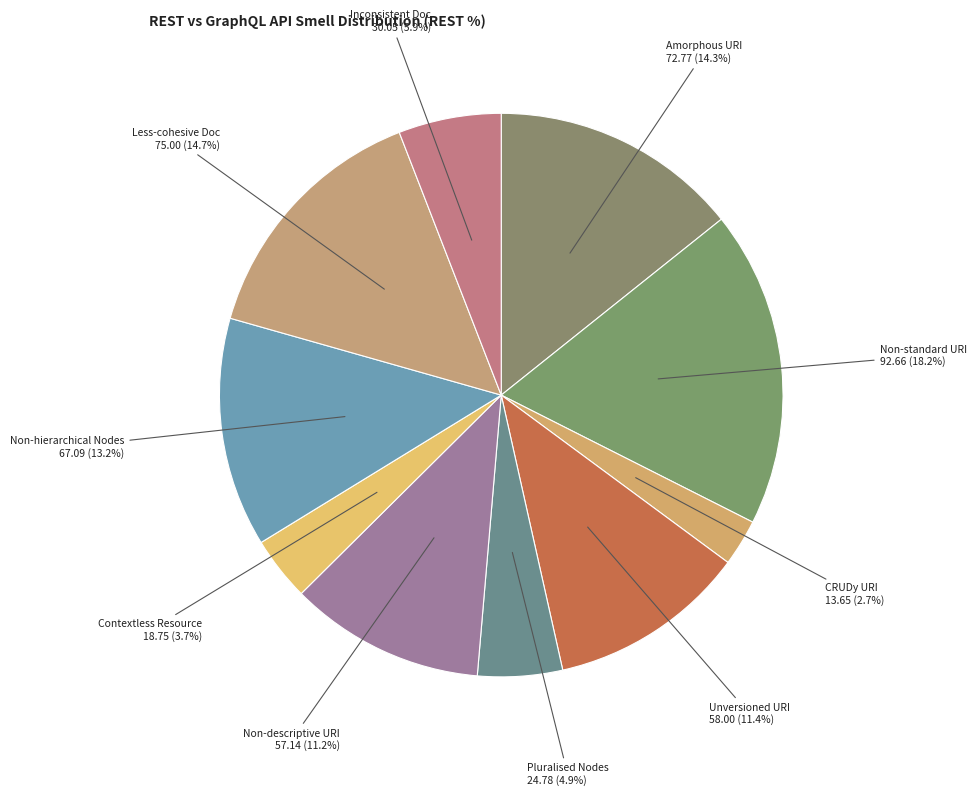

Which category has the biggest portion of the pie?

Non-standard URI